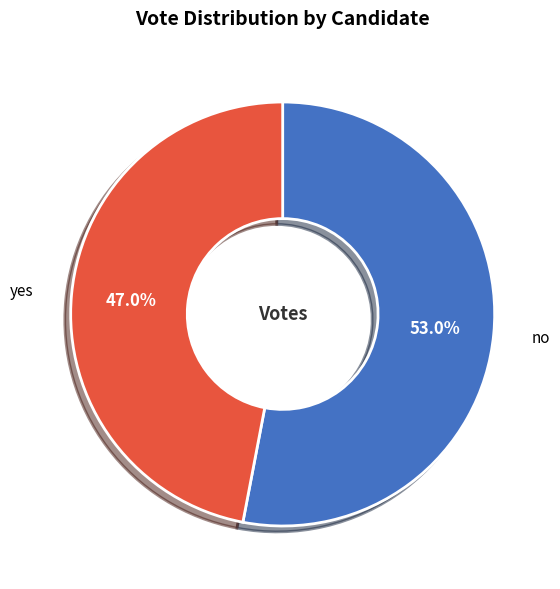

What percentage is the no slice, to the nearest percent?

53%